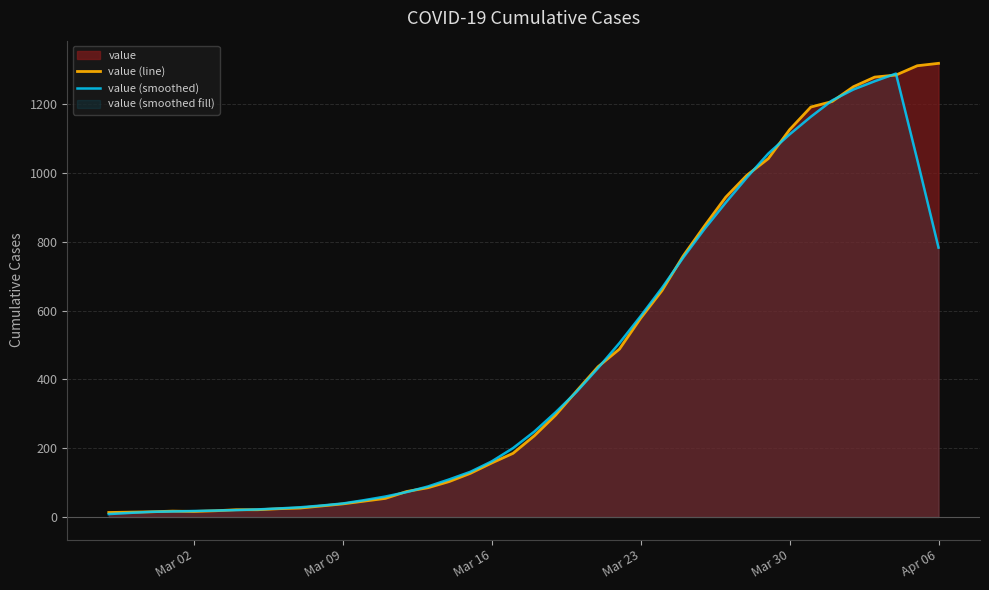

At how many categories does at least one series exceed 1192?

6